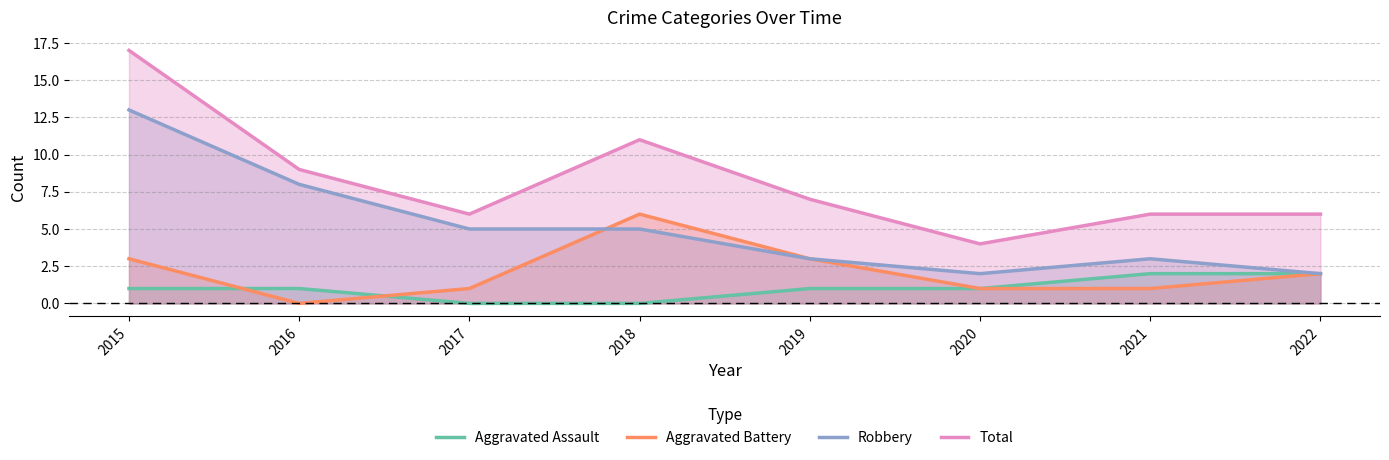

Reading right to left, what are all the values shown in this chart?

Aggravated Assault: 2022=2	2021=2	2020=1	2019=1	2018=0	2017=0	2016=1	2015=1
Aggravated Battery: 2022=2	2021=1	2020=1	2019=3	2018=6	2017=1	2016=0	2015=3
Robbery: 2022=2	2021=3	2020=2	2019=3	2018=5	2017=5	2016=8	2015=13
Total: 2022=6	2021=6	2020=4	2019=7	2018=11	2017=6	2016=9	2015=17